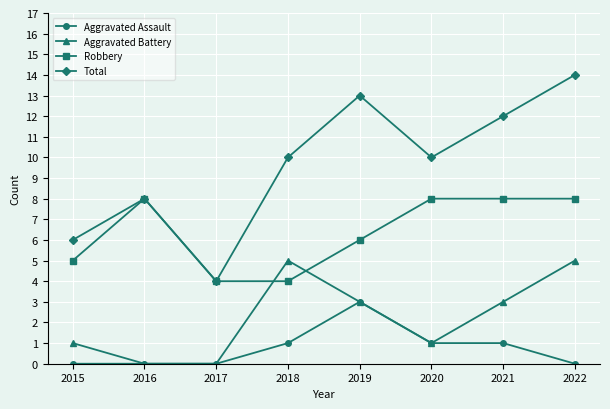

Which series has the widest spread of values?

Total